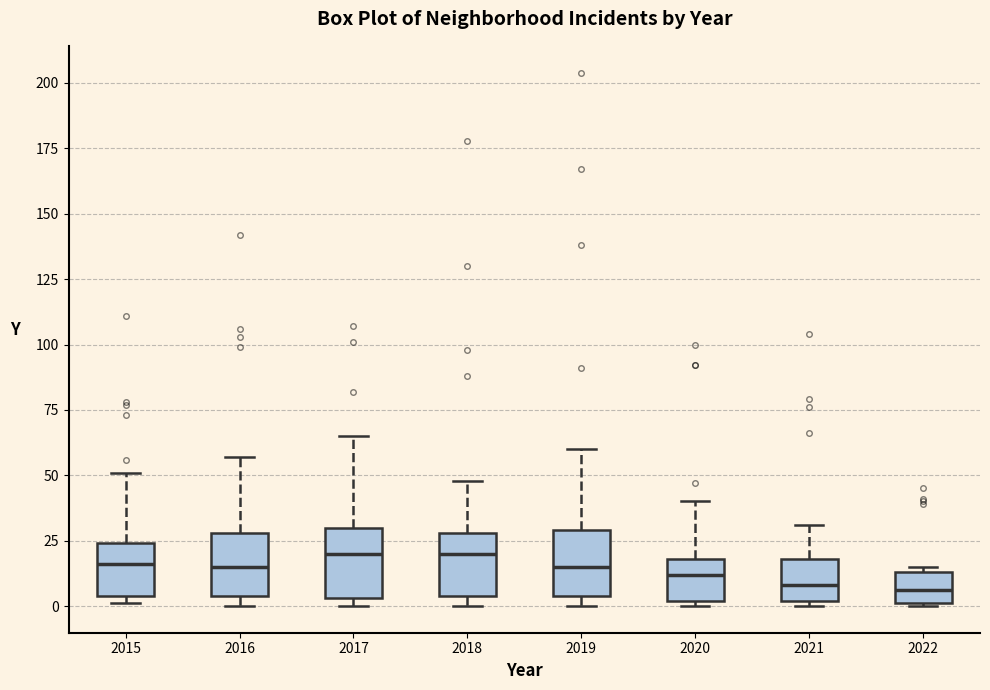

Where does the upper whisker of the box at x = 2015 end on the y-axis? The values are not printed on the chart, so give them approximately, as read against the axis.

50